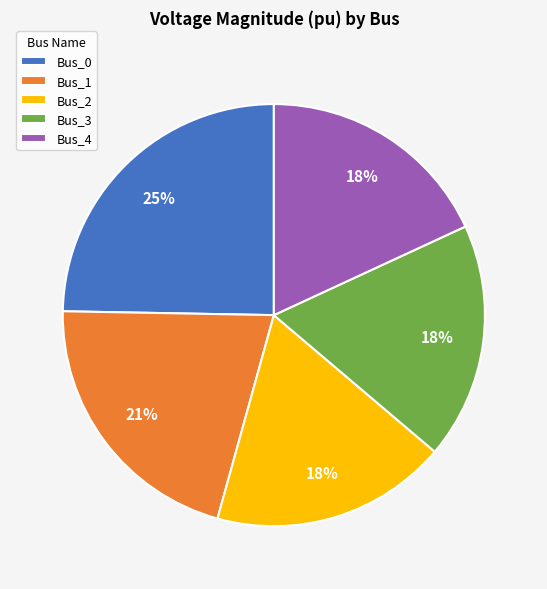

How many segments does this pie chart have?

5